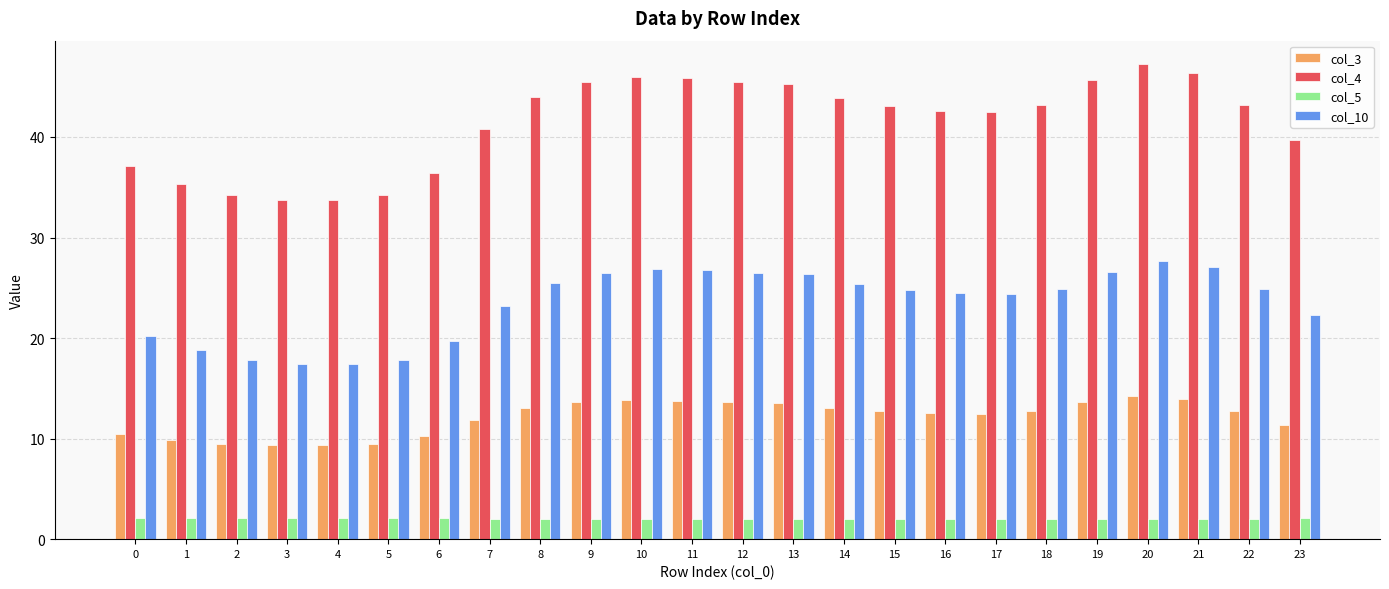

Rank the series by their average value, from lowest to highest.

col_5, col_3, col_10, col_4